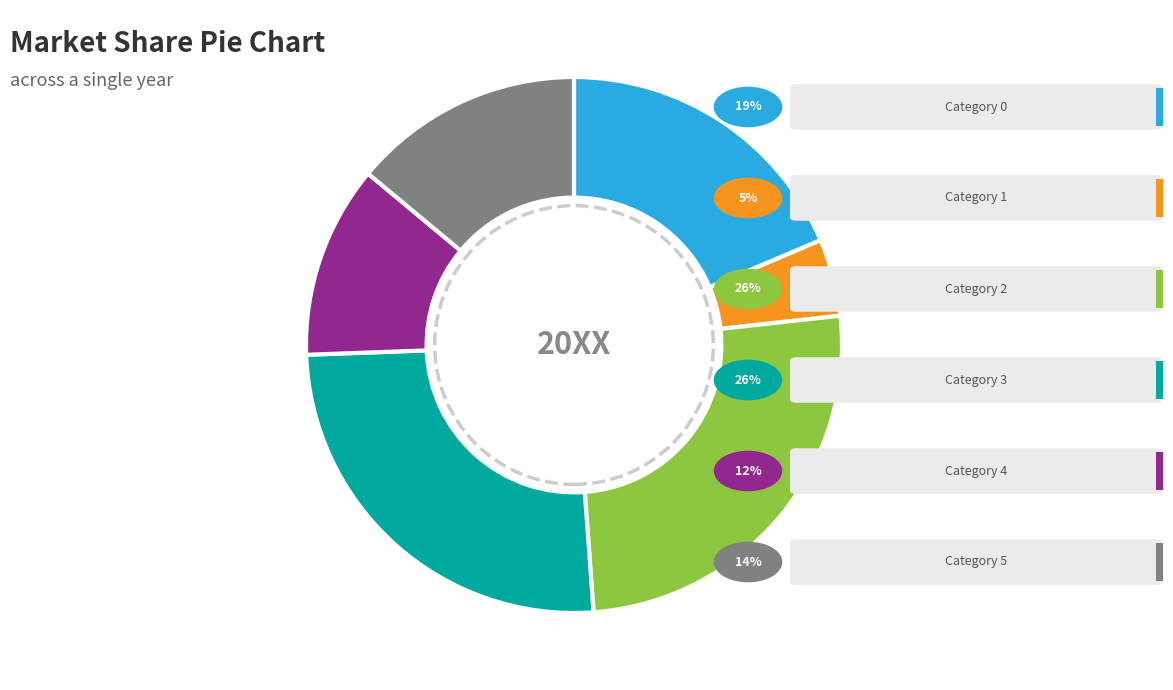

Is there a majority slice in this chart?

No